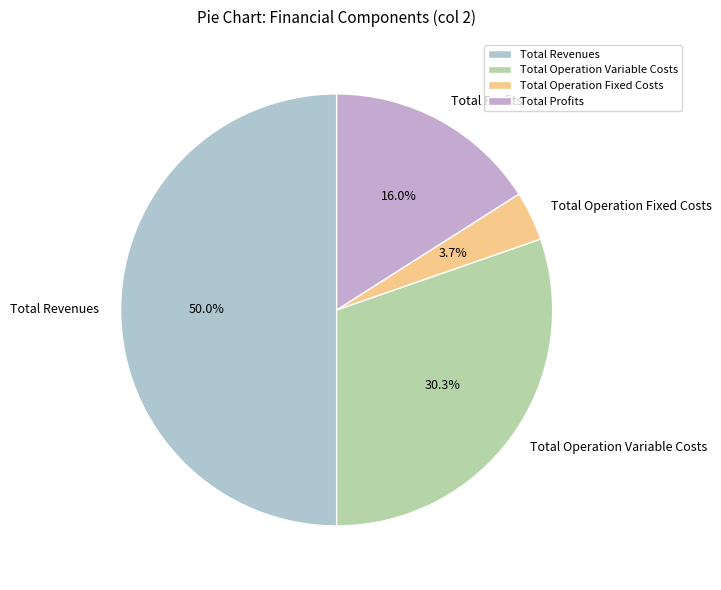

What percentage do Total Operation Variable Costs and Total Operation Fixed Costs together represent?

34.0%